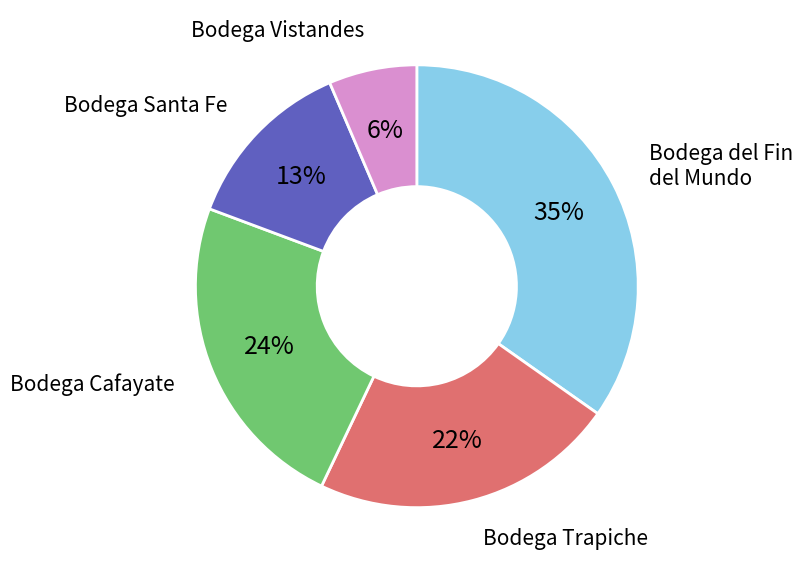

The Bodega Trapiche slice represents 31% of the pie. True or false?

False